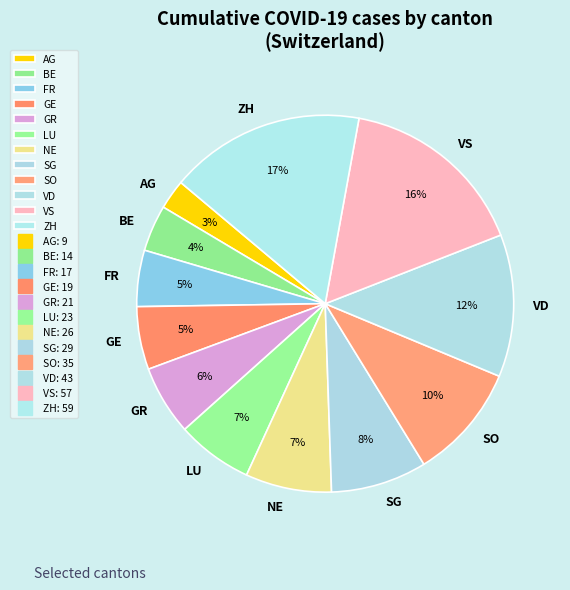

Approximately how many times larger is the value at BE compared to SG?

0.5